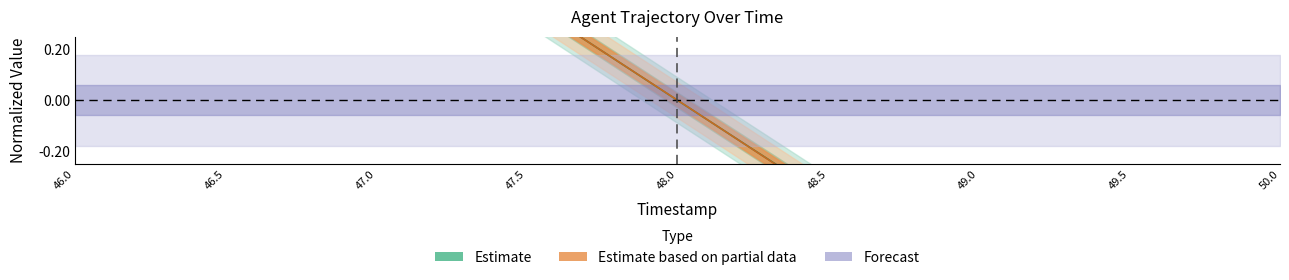

Reading left to right, extract all data points from this chart.

X: 46.0=1.5	46.5=1.2	47.0=0.8	47.5=0.4	48.0=-0.0	48.5=-0.4	49.0=-0.8	49.5=-1.2	50.0=-1.5
Y: 46.0=1.5	46.5=1.2	47.0=0.8	47.5=0.4	48.0=0.0	48.5=-0.4	49.0=-0.8	49.5=-1.2	50.0=-1.5